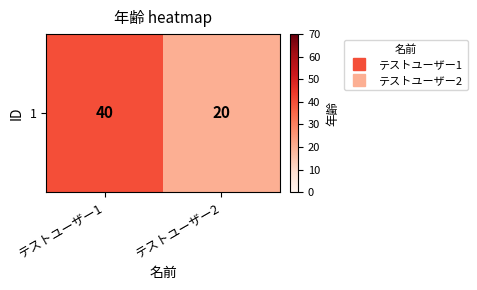

The value at テストユーザー2 is 10. True or false?

False